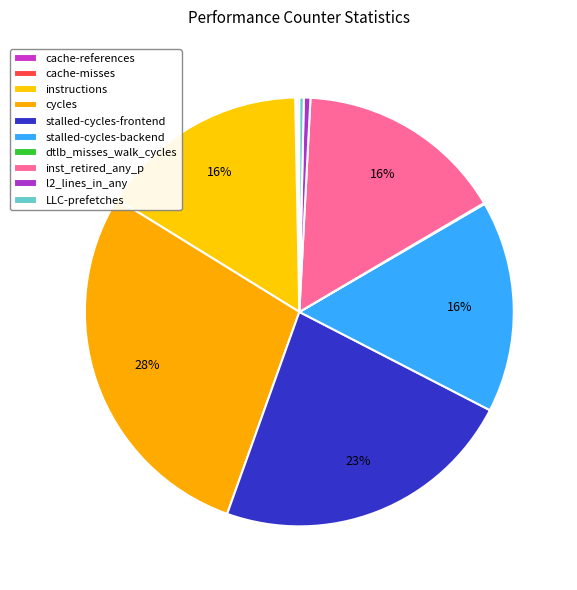

Which slice is the largest?

cycles